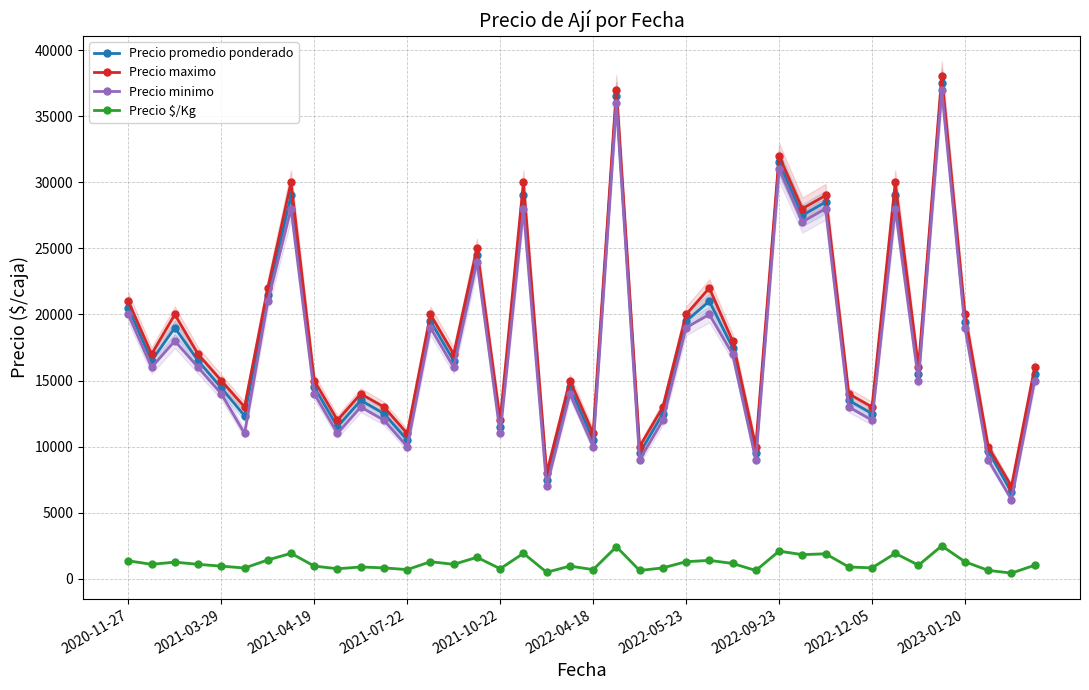

What is the lowest value of the Precio minimo series?

6000